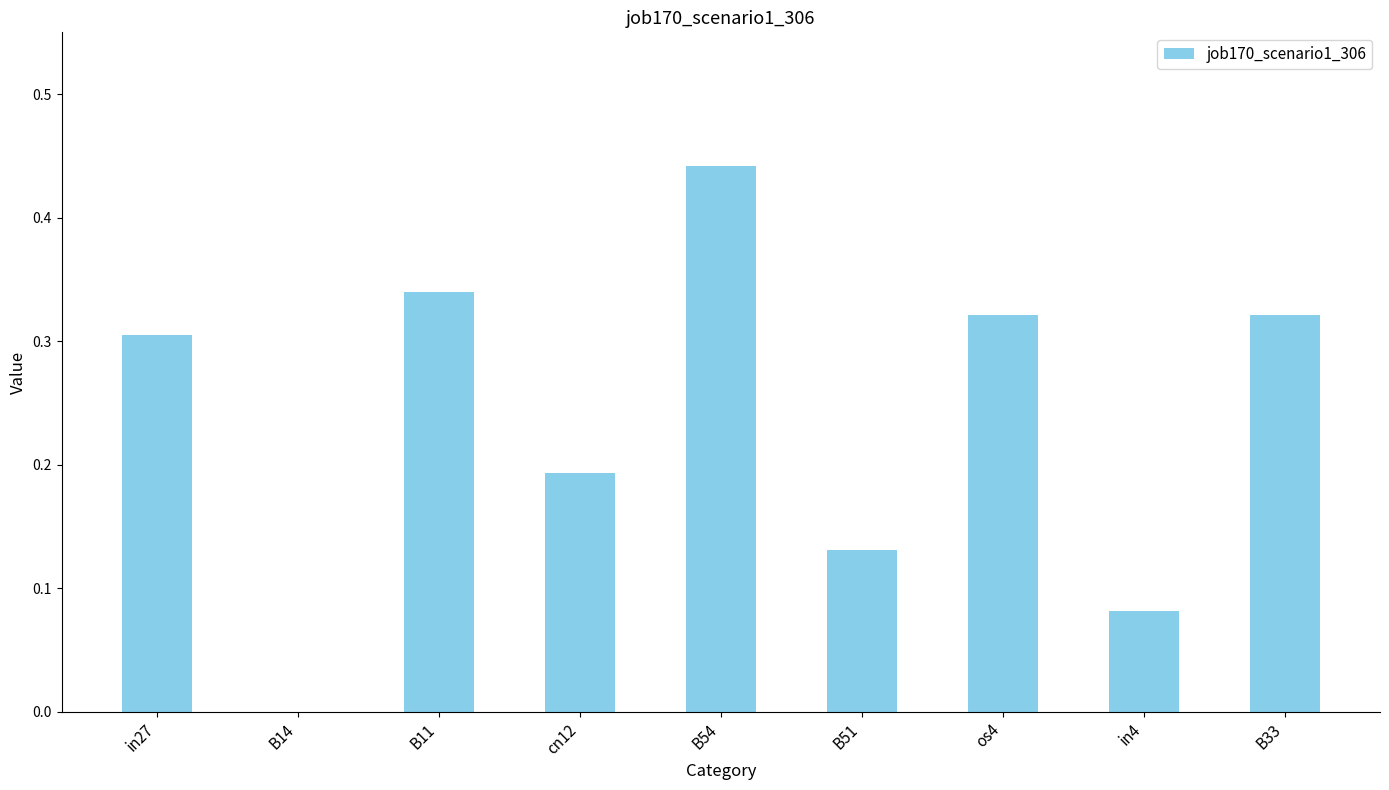

The chart shows a value of 0.3 at in27. True or false?

True